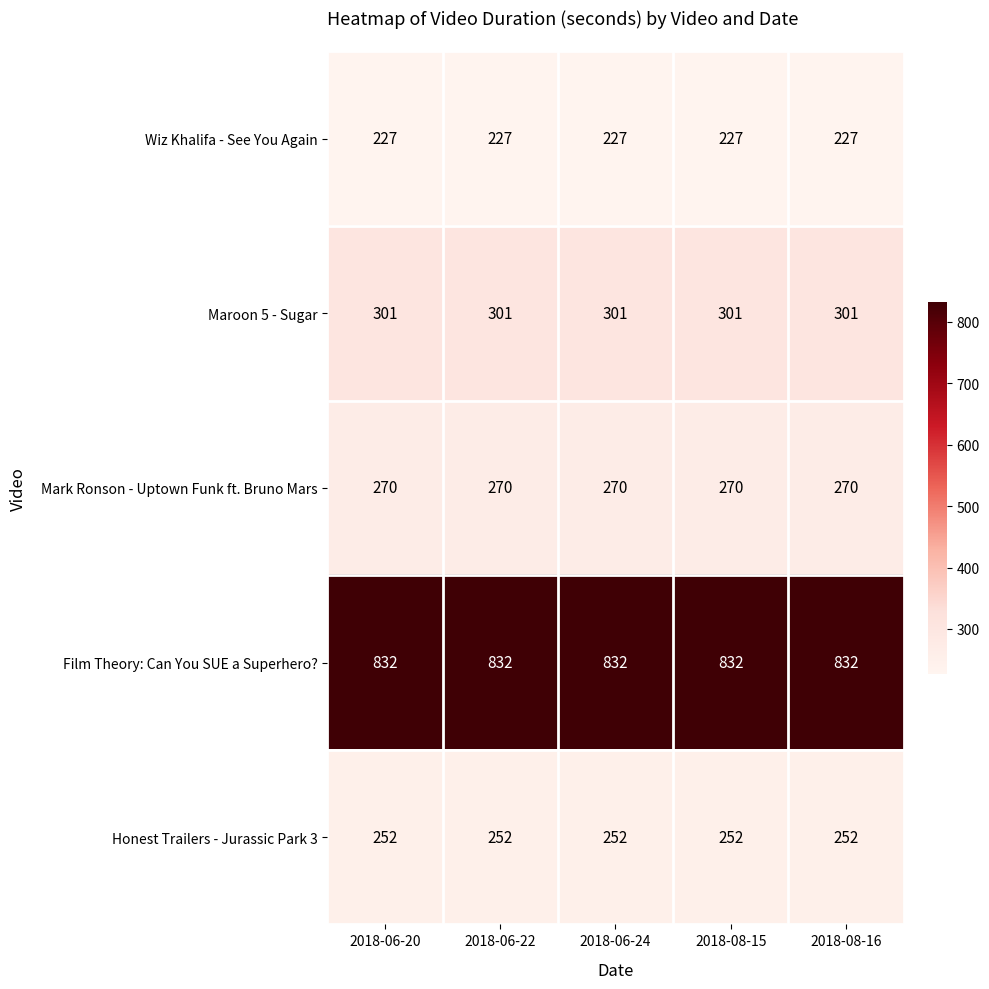

What is the sum of all Film Theory: Can You SUE a Superhero? values?

4160